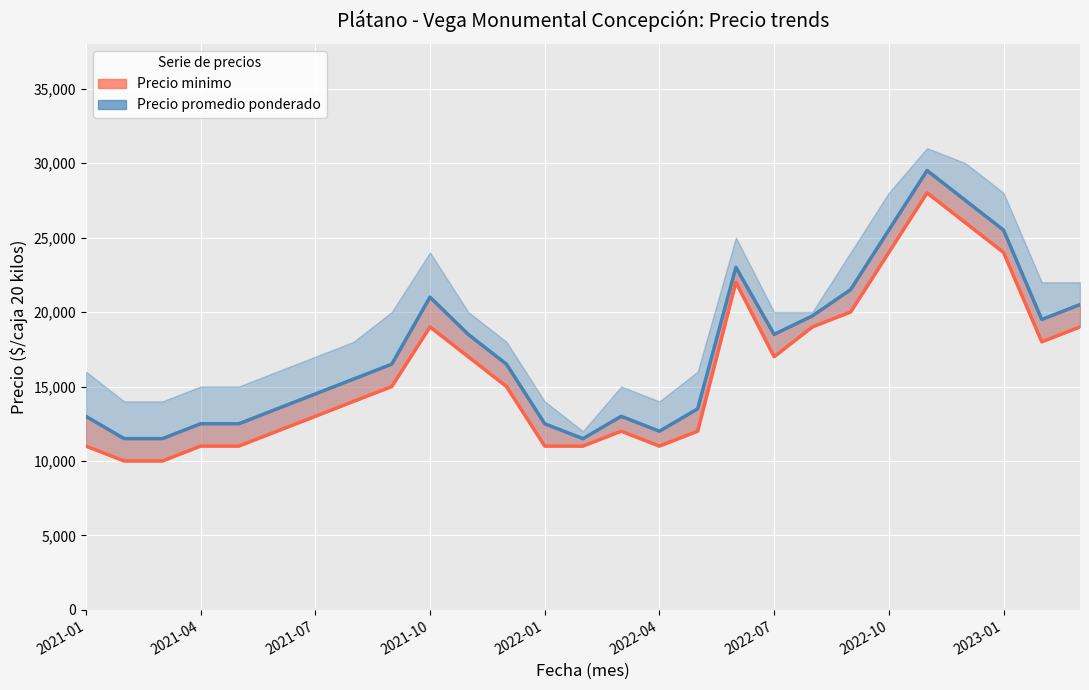

Which series changed the most between 2022-01 and 19?

Precio minimo